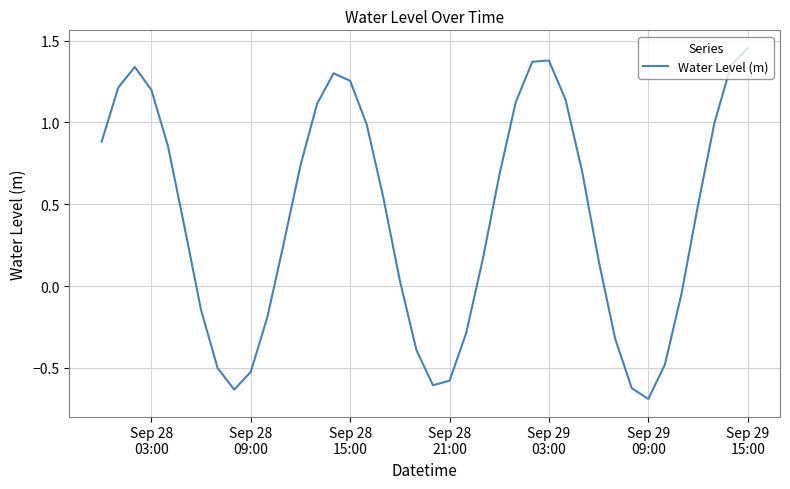

What is the difference between the maximum and minimum values?

2.1